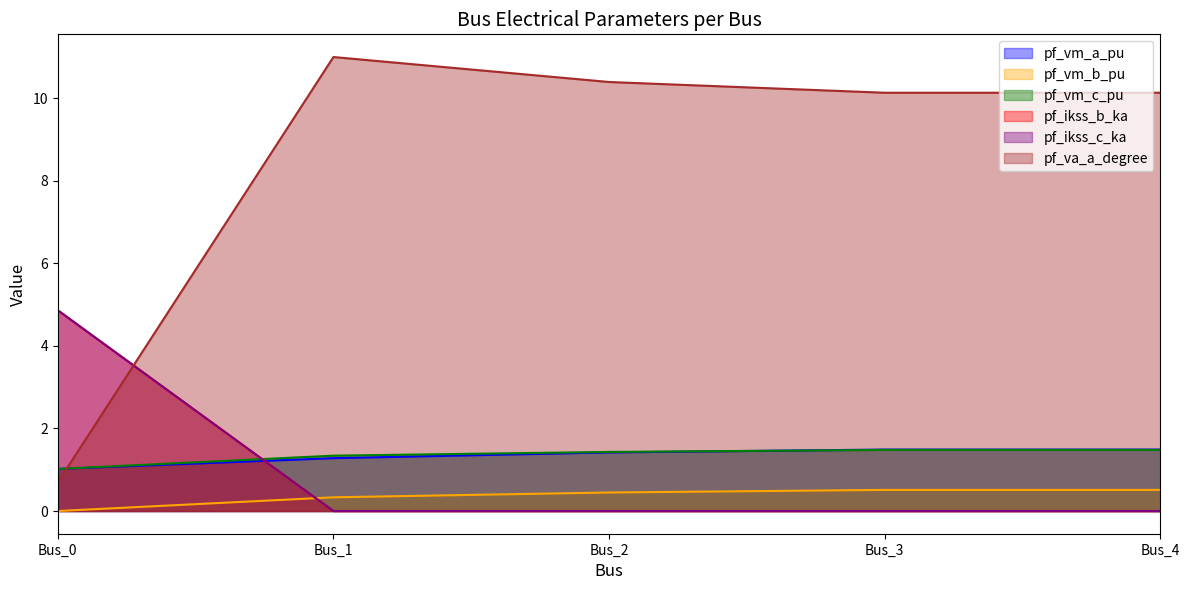

What is the difference between the maximum and minimum values in the pf_ikss_b_ka series?

4.9